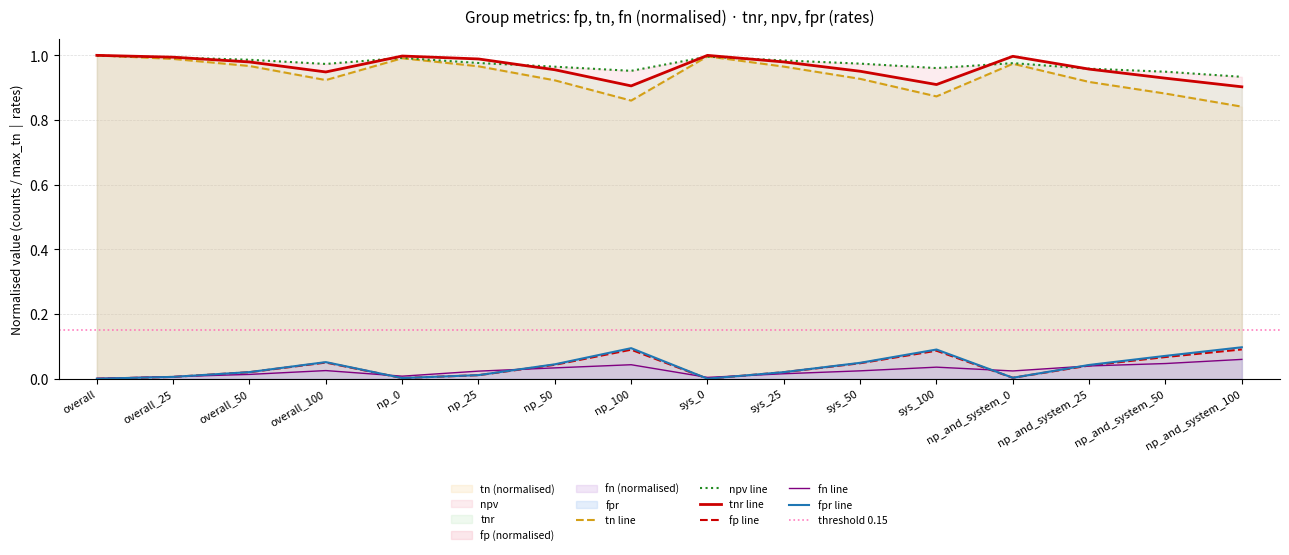

Rank the series by their maximum value, from highest to lowest.

tn, tnr, npv, fpr, fp, fn